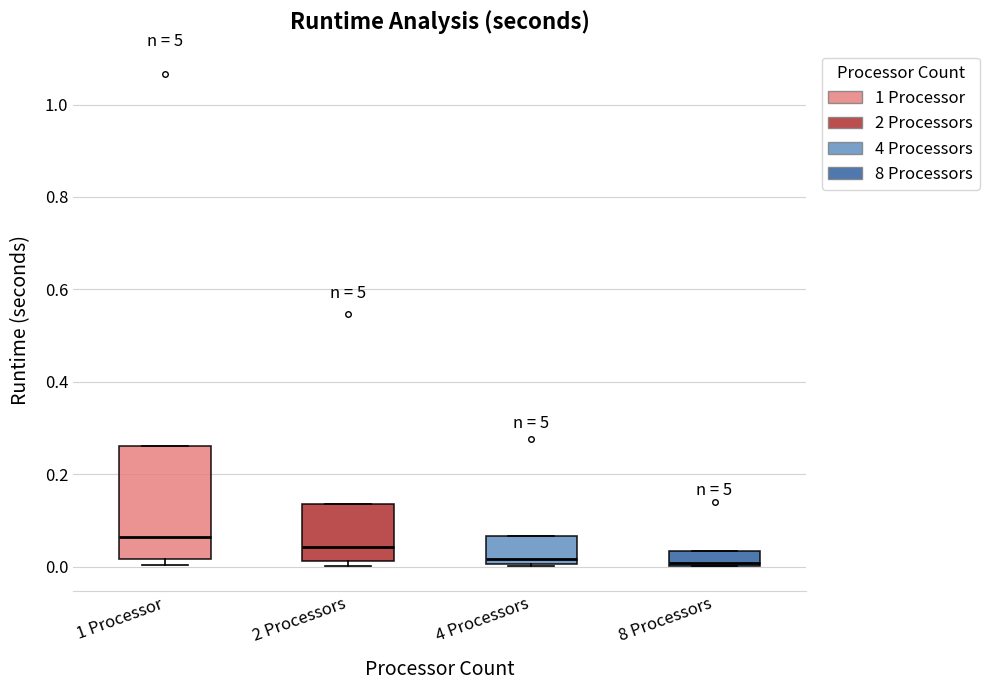

Comparing the boxes themselves (not the whiskers), which one is the tallest?

1 Processor